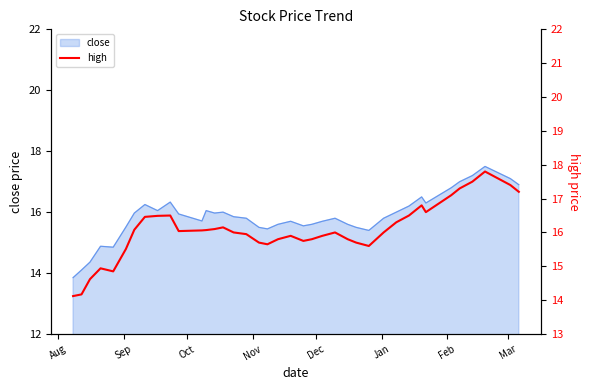

What is the maximum value for close?

17.5